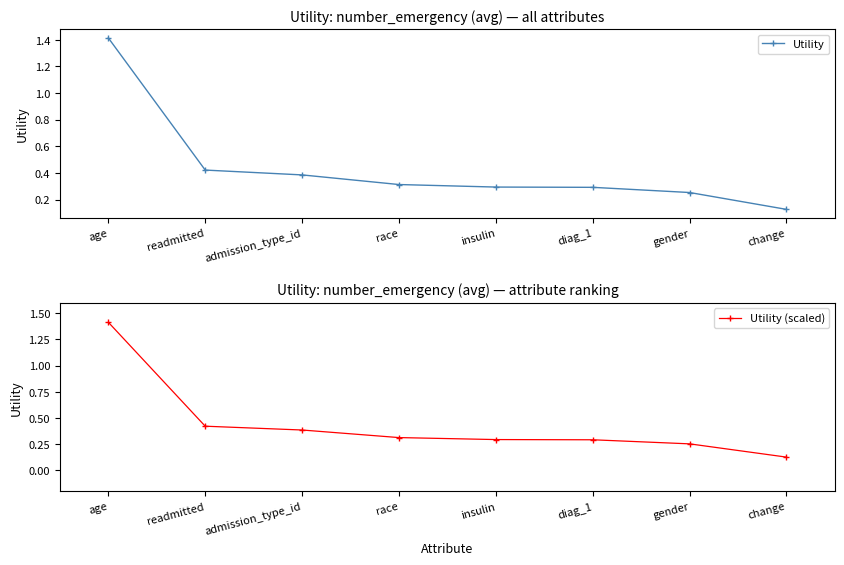

Which series has the widest spread of values?

Utility